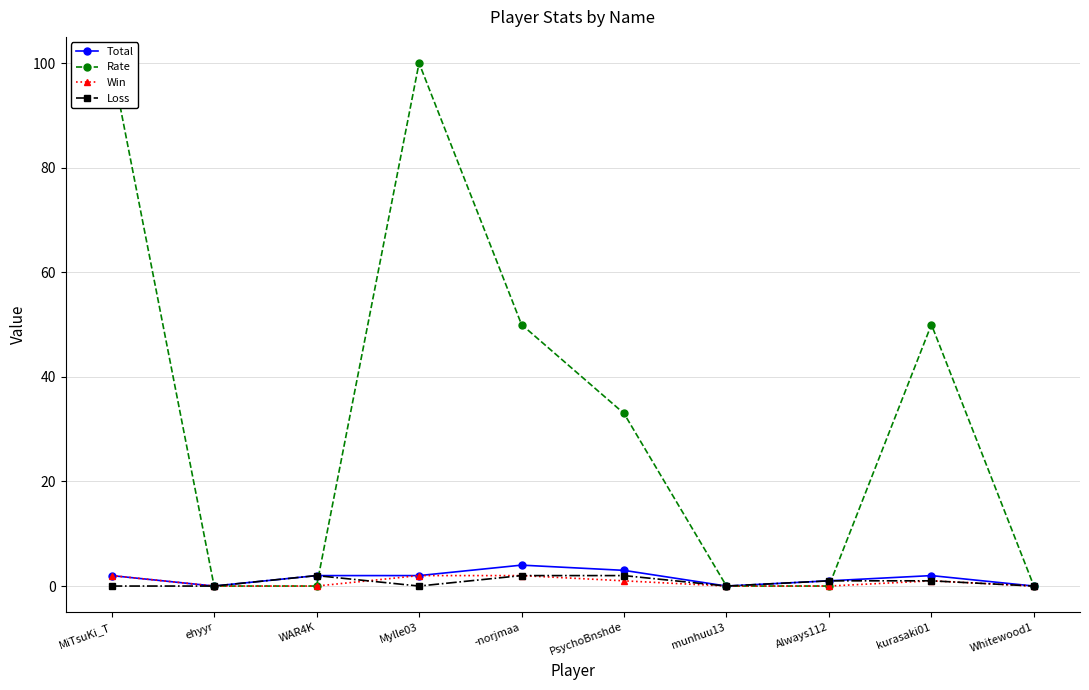

At which label does Total reach its minimum?

ehyyr